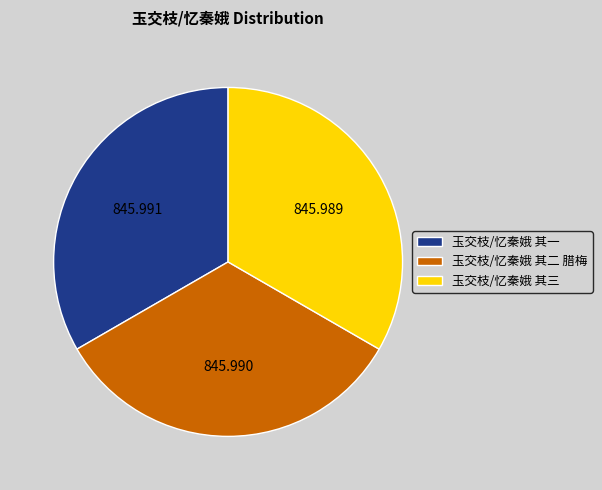

How many segments does this pie chart have?

3